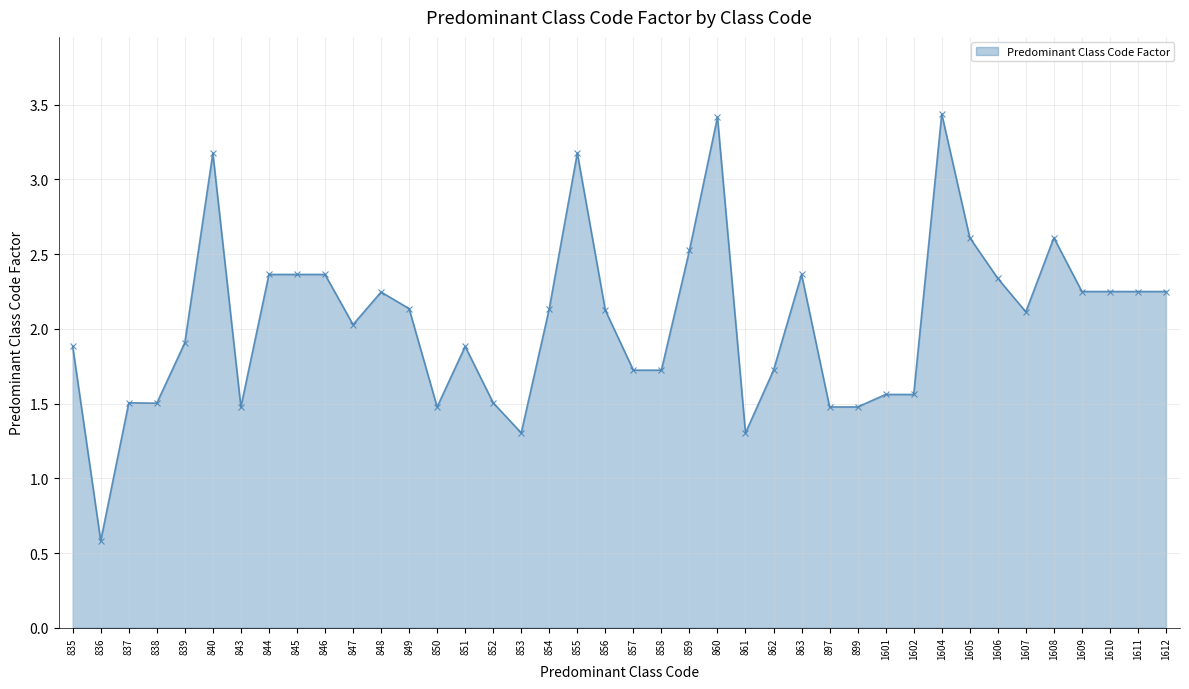

True or false: there are more than 0 points higher than both neighbors.

True